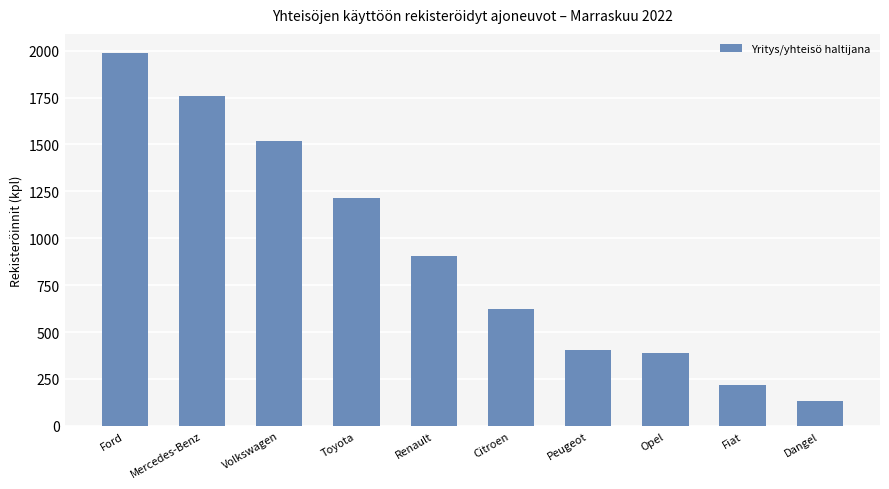

At which label does the data first exceed 906?

Ford